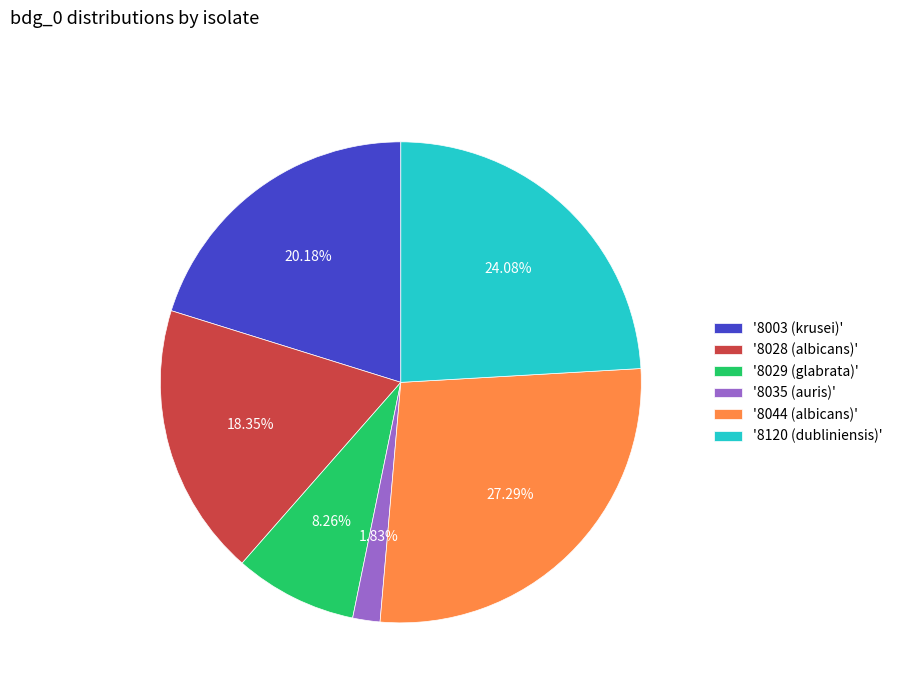

Is there any slice that represents more than half of the pie?

No